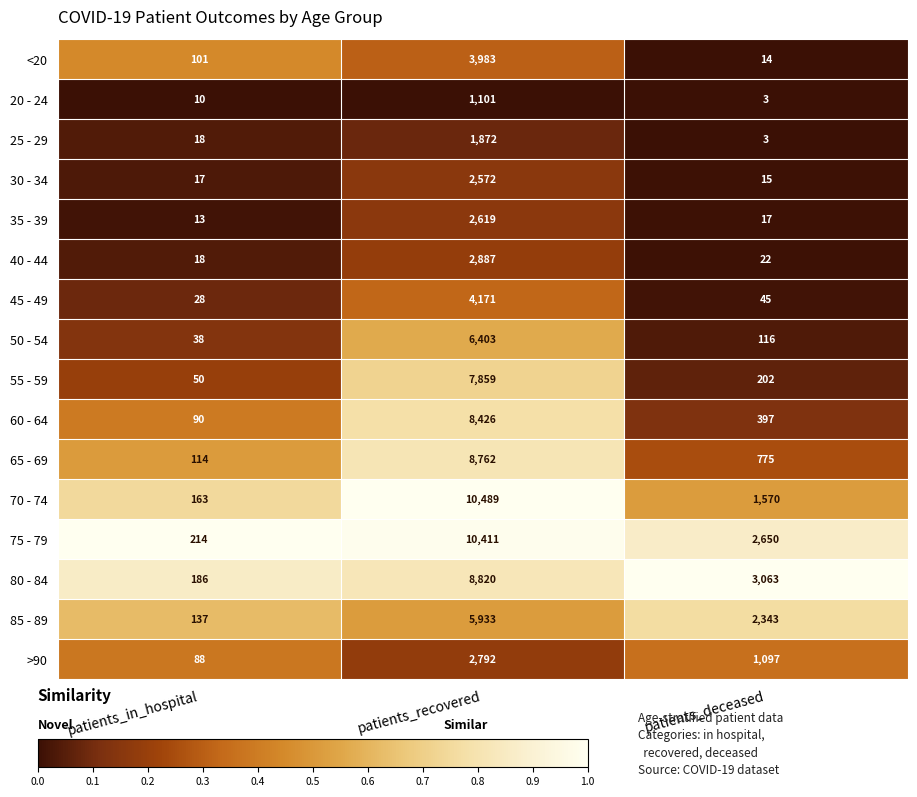

Where is >90 nearest to the value 1440?

patients_deceased